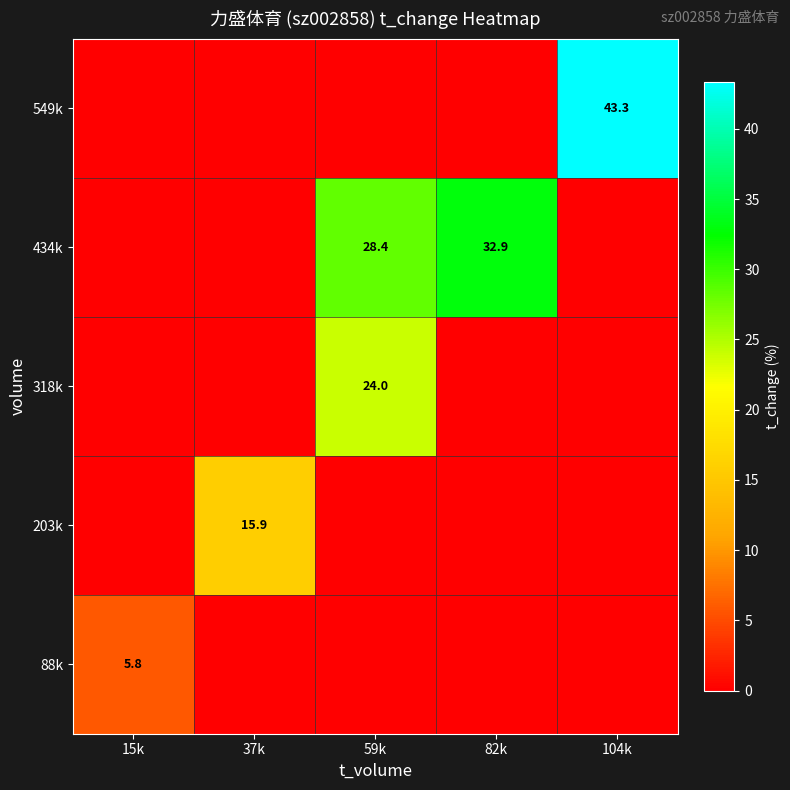

What is the total value across all series at 104k?

43.3